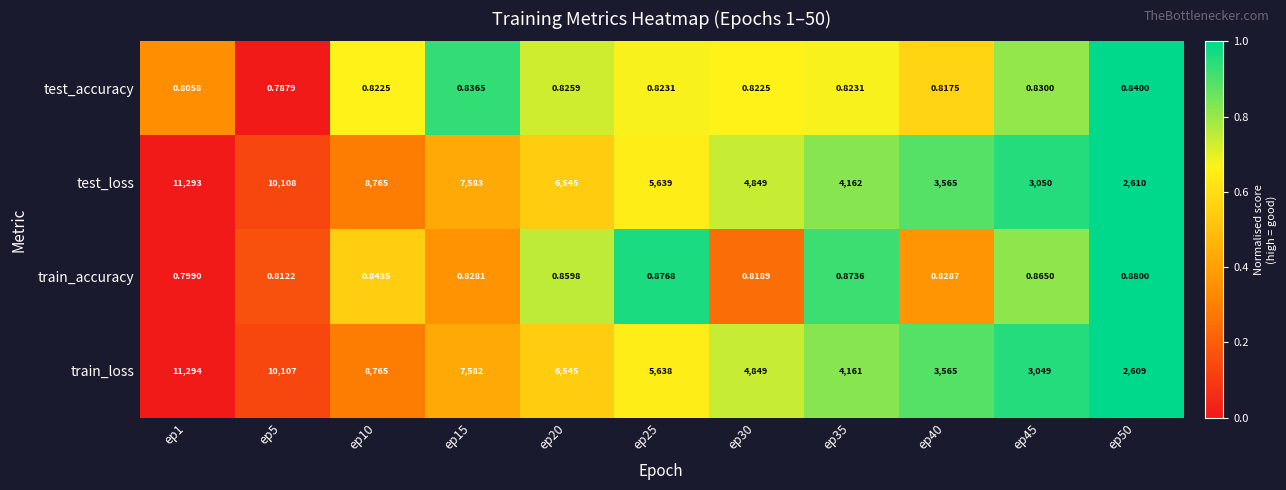

Is the value of train_accuracy at ep25 greater than the value of test_loss at ep30?

No